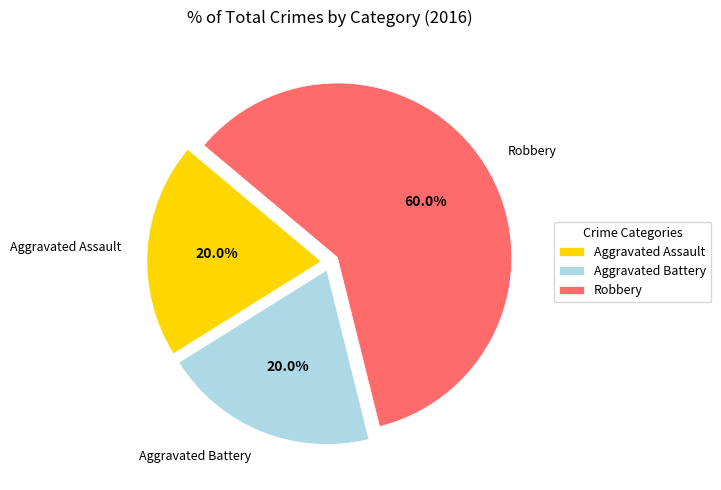

Which has a higher value, Aggravated Battery or Robbery?

Robbery